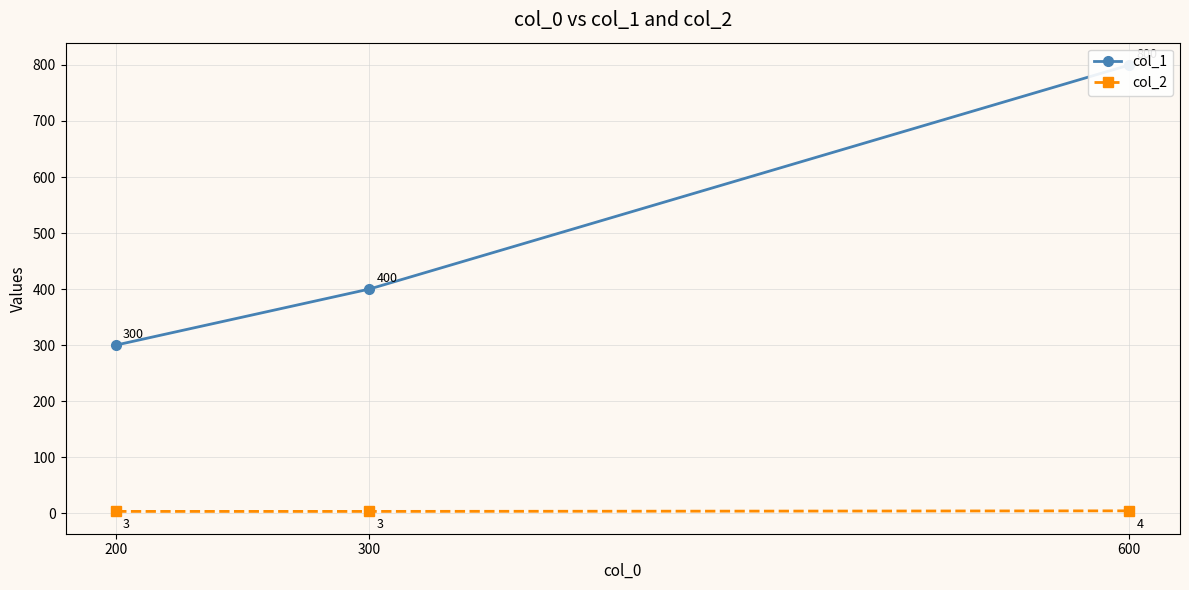

Count the col_2 values in the range 3 to 4.

3